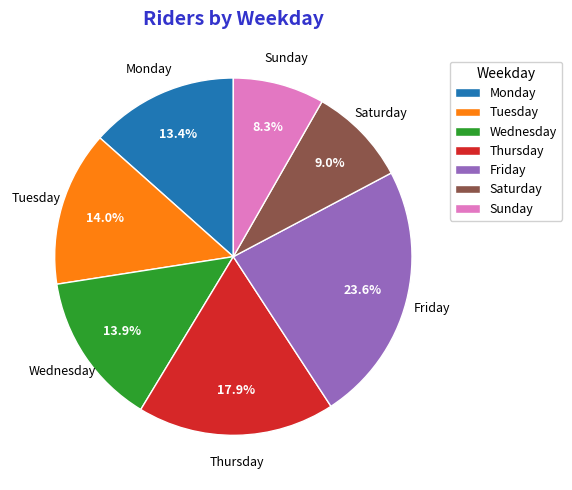

What is the smallest slice in the pie chart?

Sunday